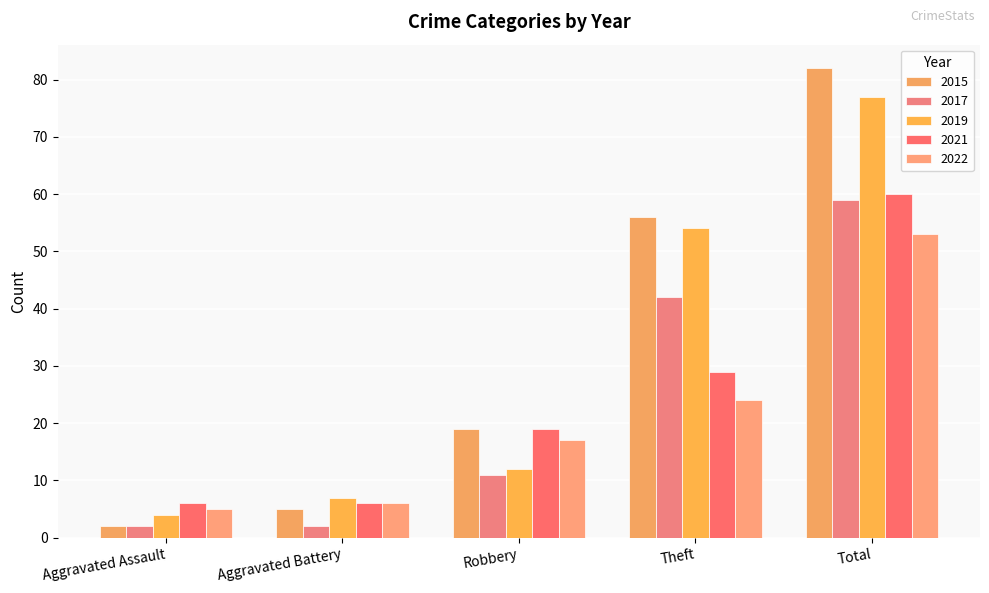

True or false: 2017 has a value of 2 at Aggravated Assault.

True